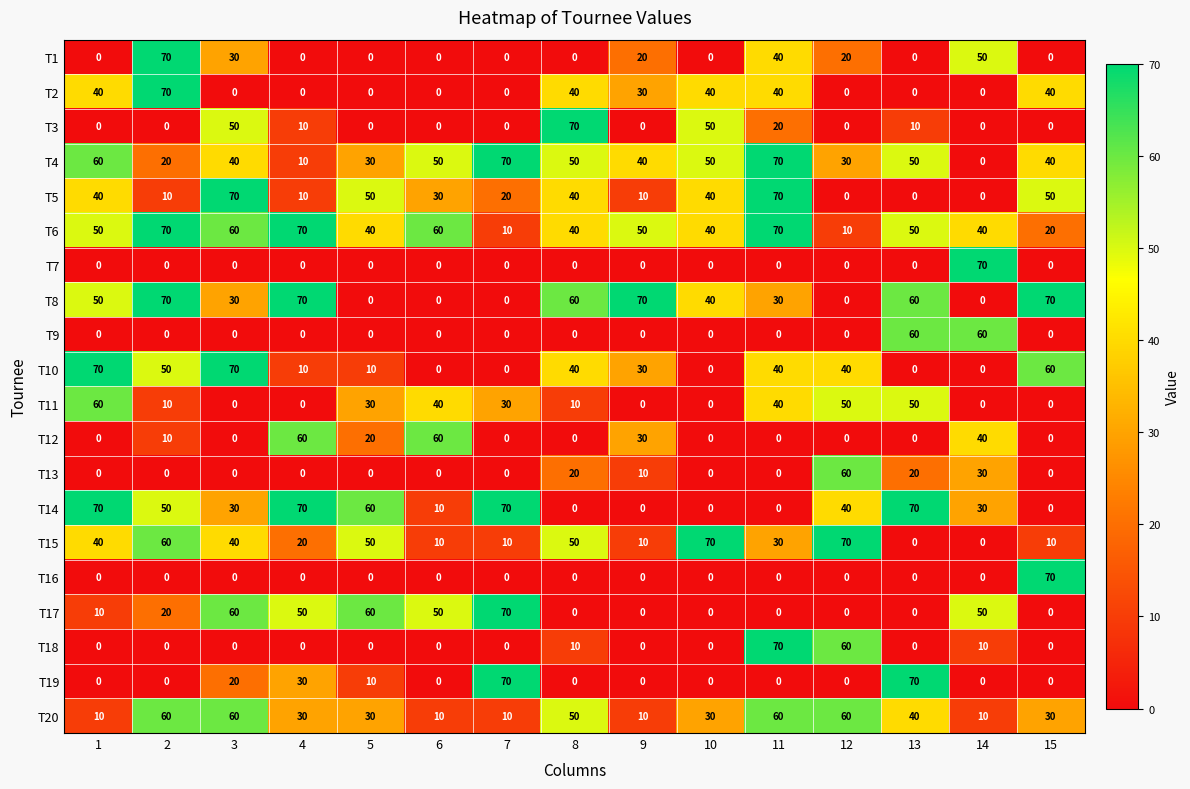

Count the T11 values in the range 0 to 40.

12